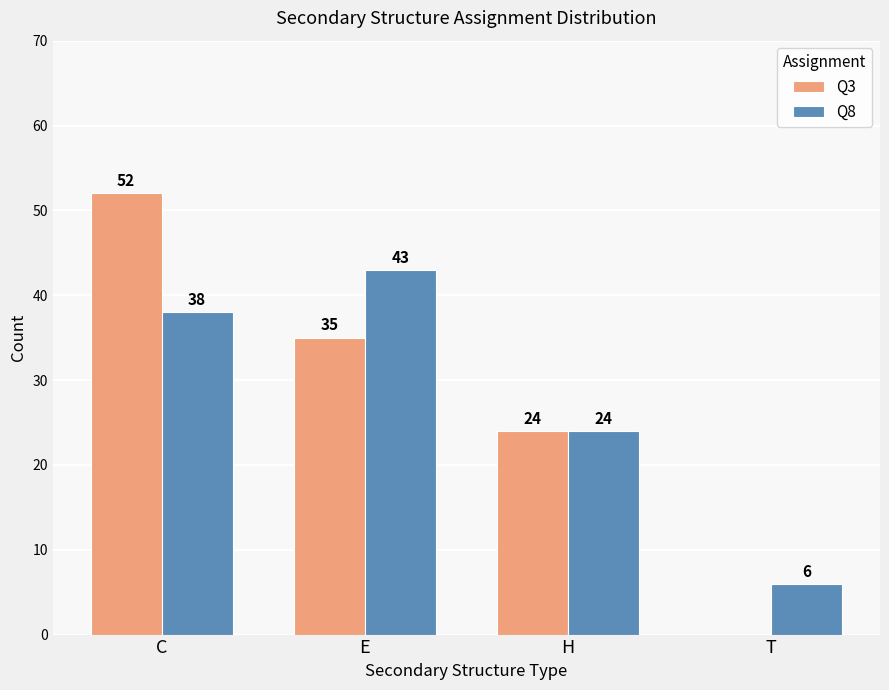

Reading right to left, list all the values displayed in this chart.

Q3: T=0	H=24	E=35	C=52
Q8: T=6	H=24	E=43	C=38